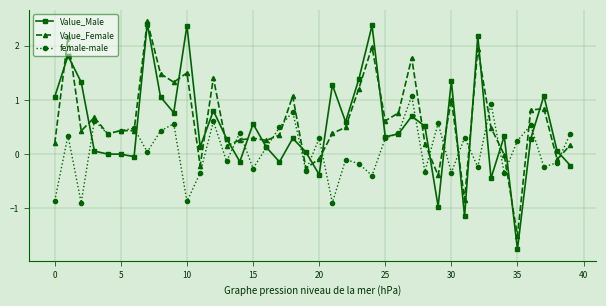

What is the smallest value displayed?

-1.8